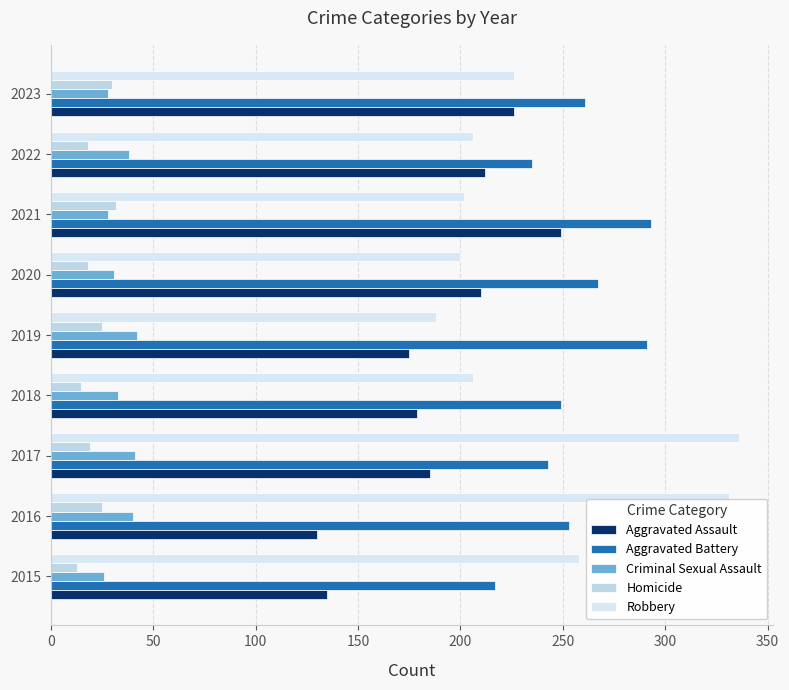

Which series has the widest spread of values?

Robbery